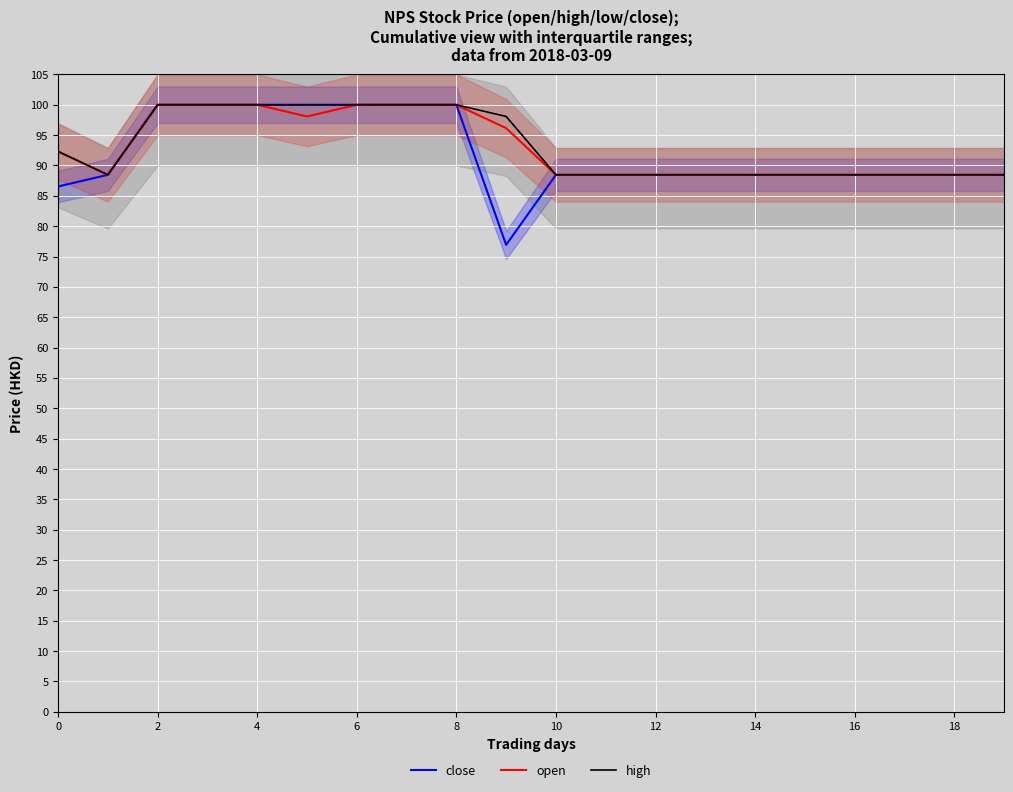

Reading left to right, extract all data points from this chart.

close: 86.5	88.5	100.0	100.0	100.0	100.0	100.0	100.0	100.0	76.9	88.5	88.5	88.5	88.5	88.5	88.5	88.5	88.5	88.5	88.5
open: 92.3	88.5	100.0	100.0	100.0	98.1	100.0	100.0	100.0	96.2	88.5	88.5	88.5	88.5	88.5	88.5	88.5	88.5	88.5	88.5
high: 92.3	88.5	100.0	100.0	100.0	100.0	100.0	100.0	100.0	98.1	88.5	88.5	88.5	88.5	88.5	88.5	88.5	88.5	88.5	88.5